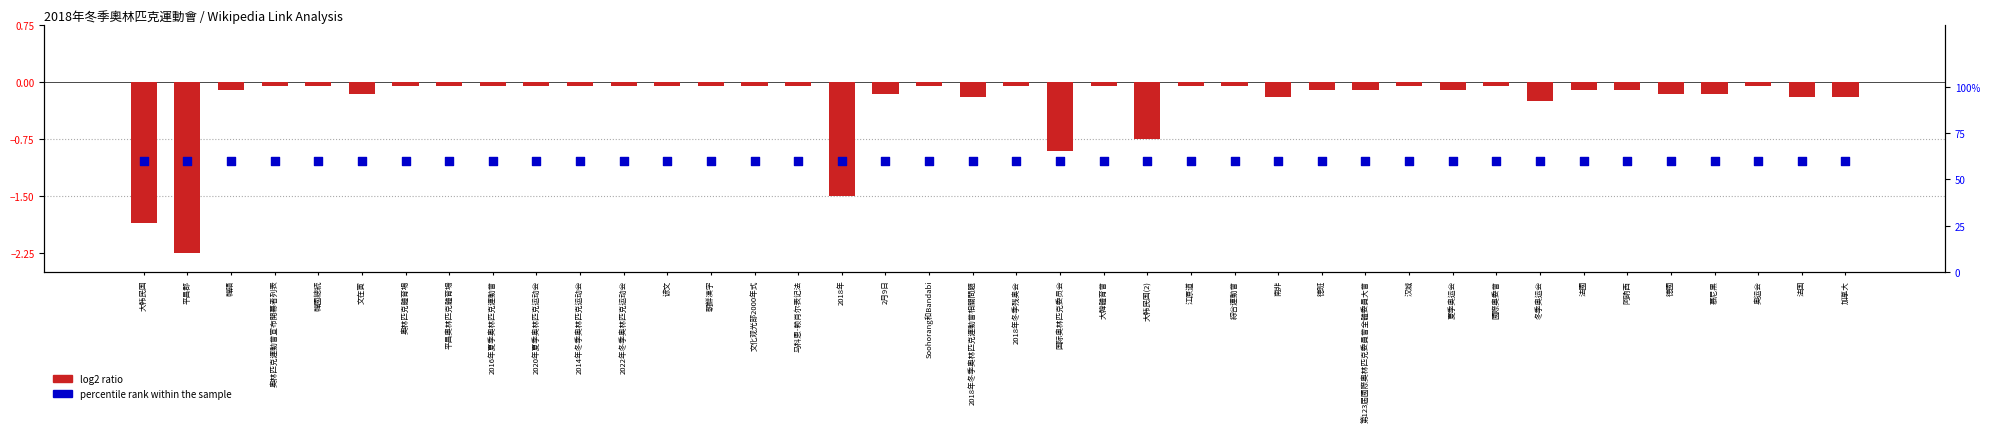

Which series has the largest total across all categories?

percentile rank within the sample